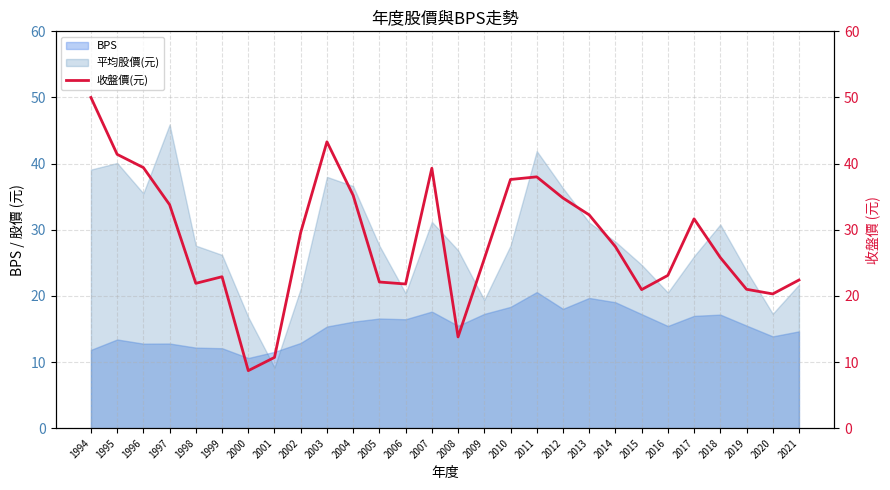

What is the maximum value for 平均股價(元)?

45.9